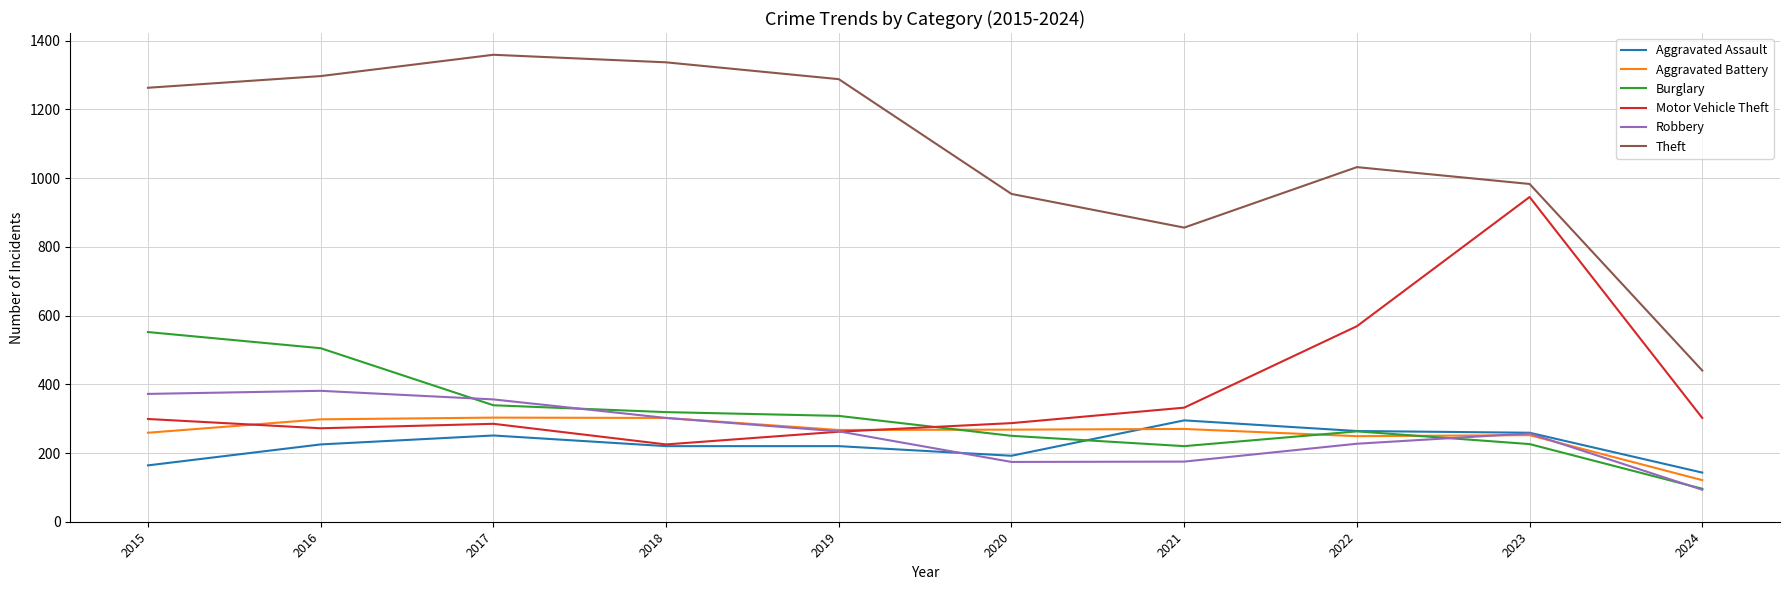

At which label does Theft reach its minimum?

2024